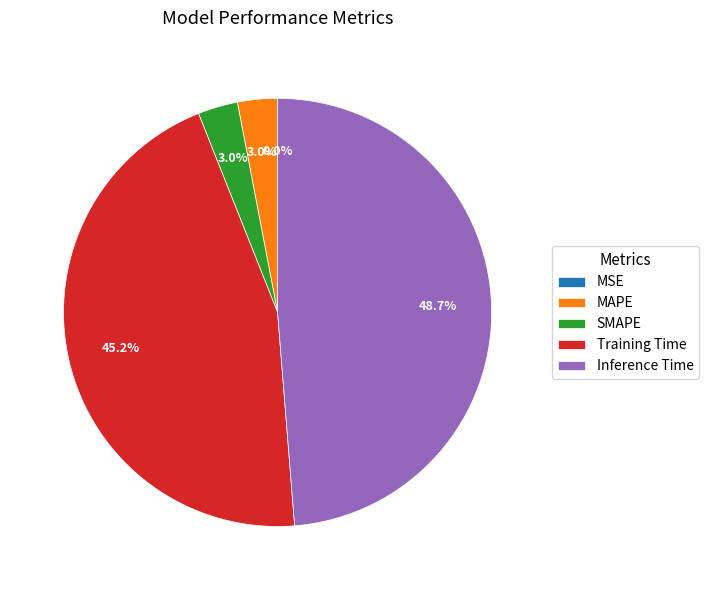

What percentage is the SMAPE slice, to the nearest percent?

3%